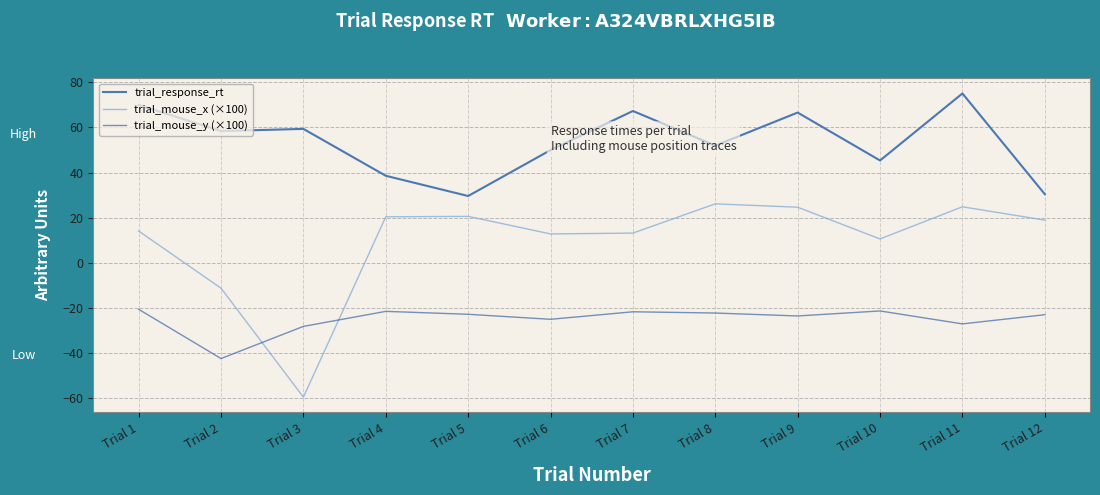

Which category has the highest value in the trial_response_rt series?

Trial 11